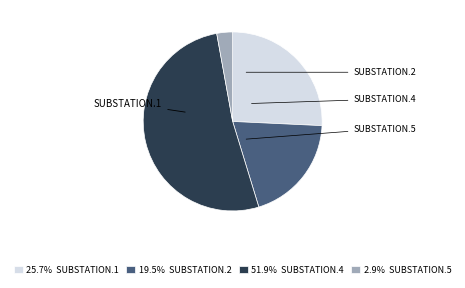

Is there any slice that represents more than half of the pie?

Yes